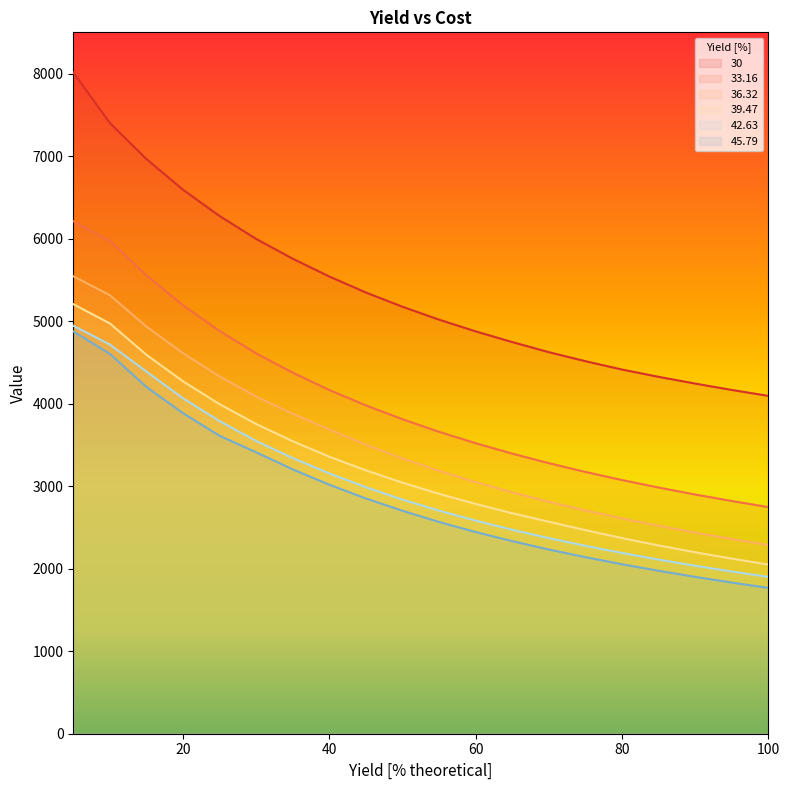

The 30 series shows 7710.1 at 75. True or false?

False